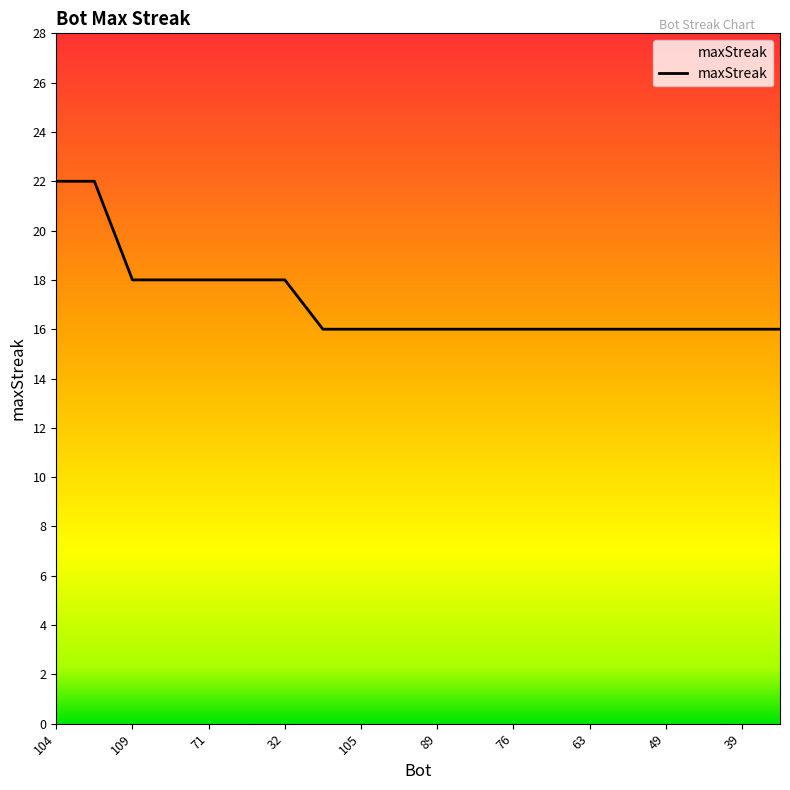

What is the minimum value shown in the chart?

16